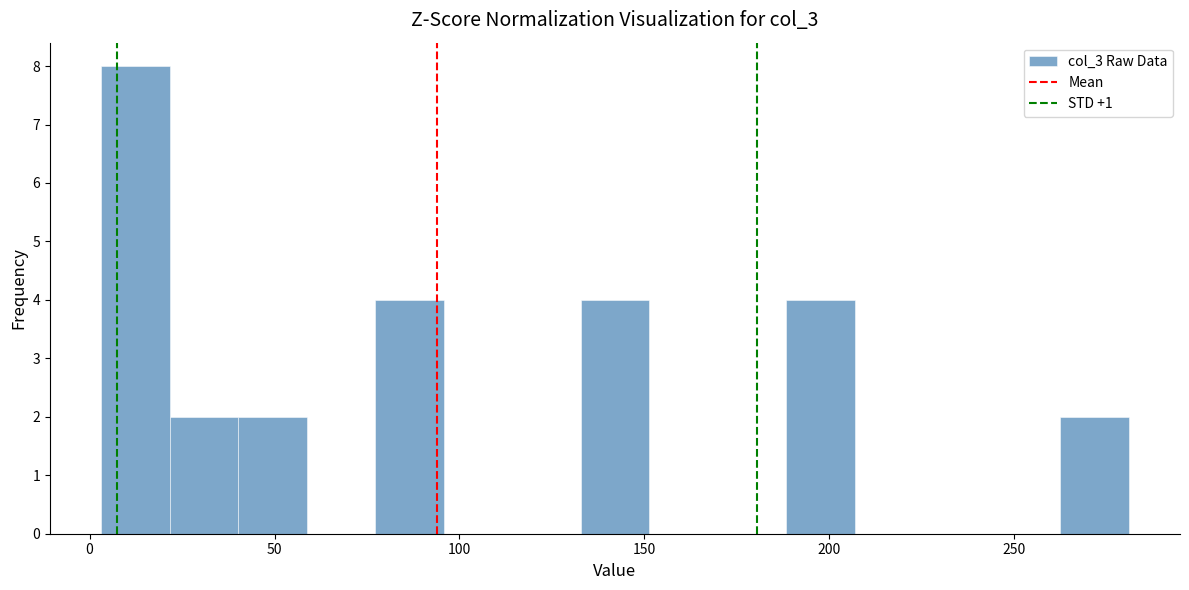

Around what value on the x-axis is the tallest bar? Give the approximate position of its centre, as read against the axis.

10